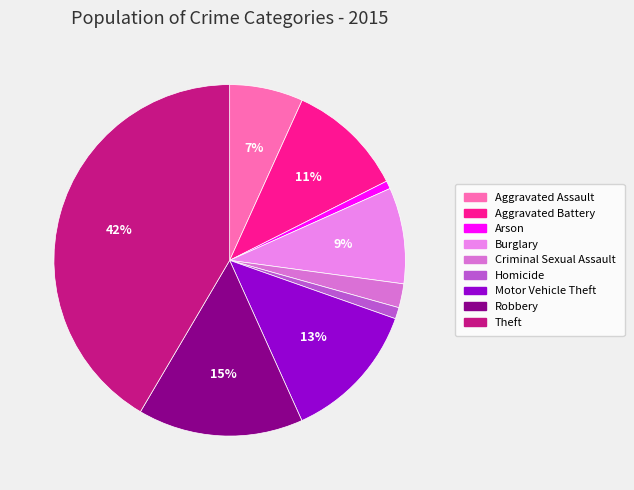

To the nearest percent, what portion does Aggravated Assault represent?

7%